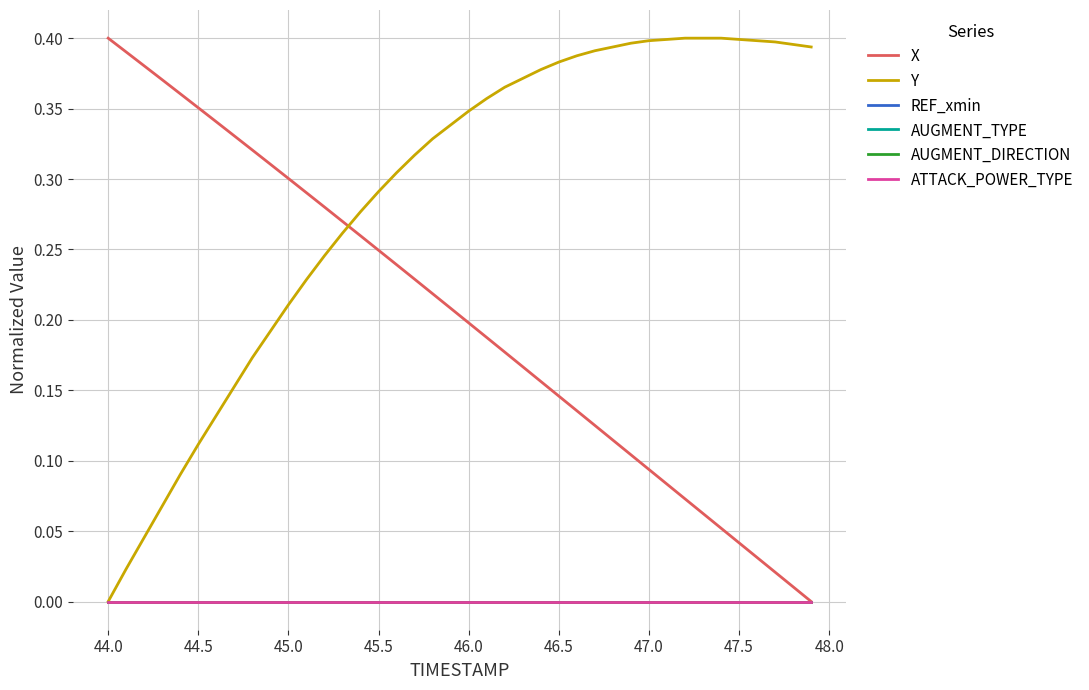

Does the chart display data point markers on the line(s)?

No